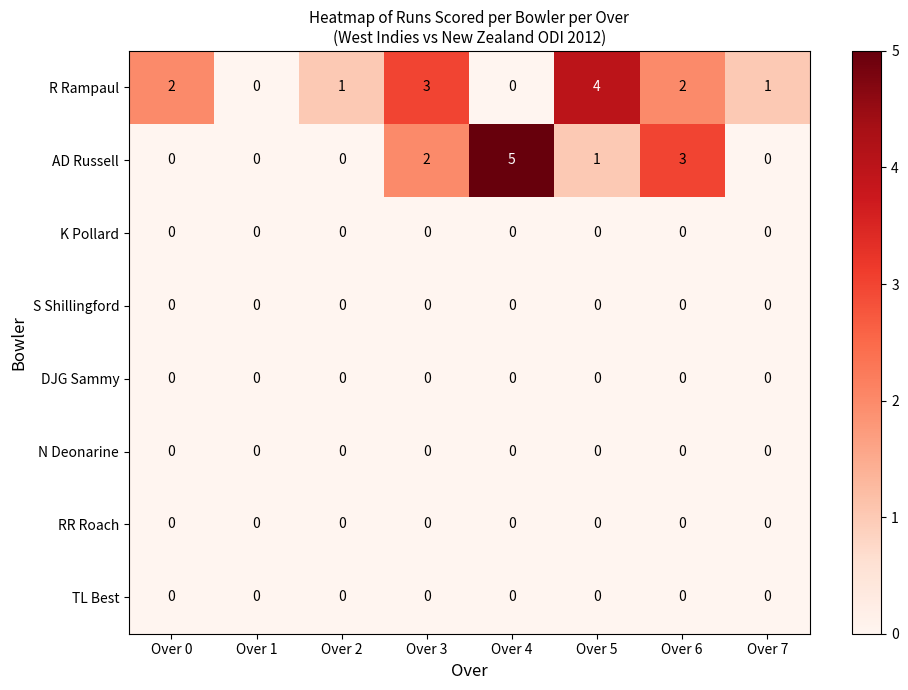

Where does the AD Russell series first go above 1?

Over 3